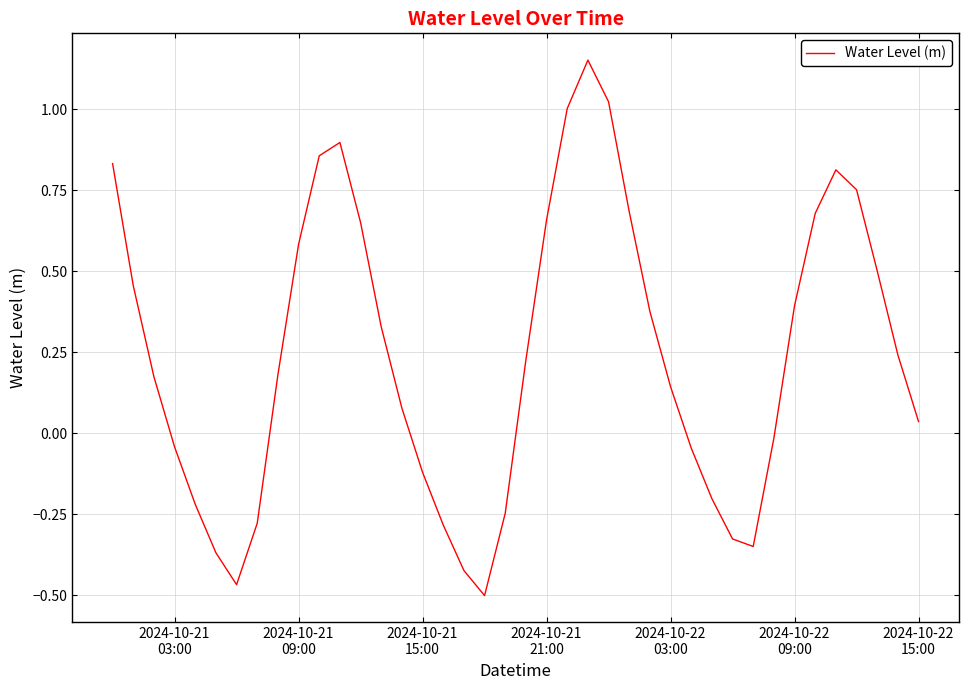

What is the difference between the maximum and minimum values?

1.7